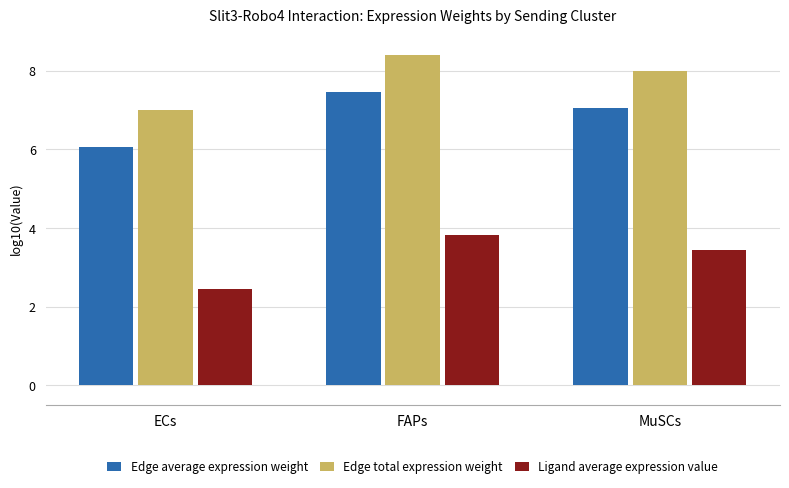

Which category has the highest value in the Edge average expression weight series?

FAPs